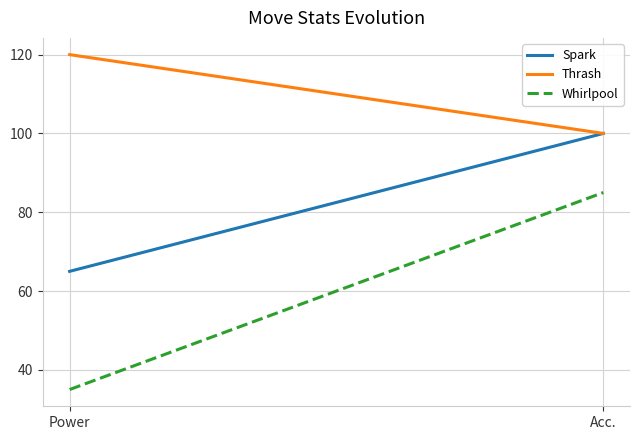

Rank the series by their average value, from highest to lowest.

Thrash, Spark, Whirlpool